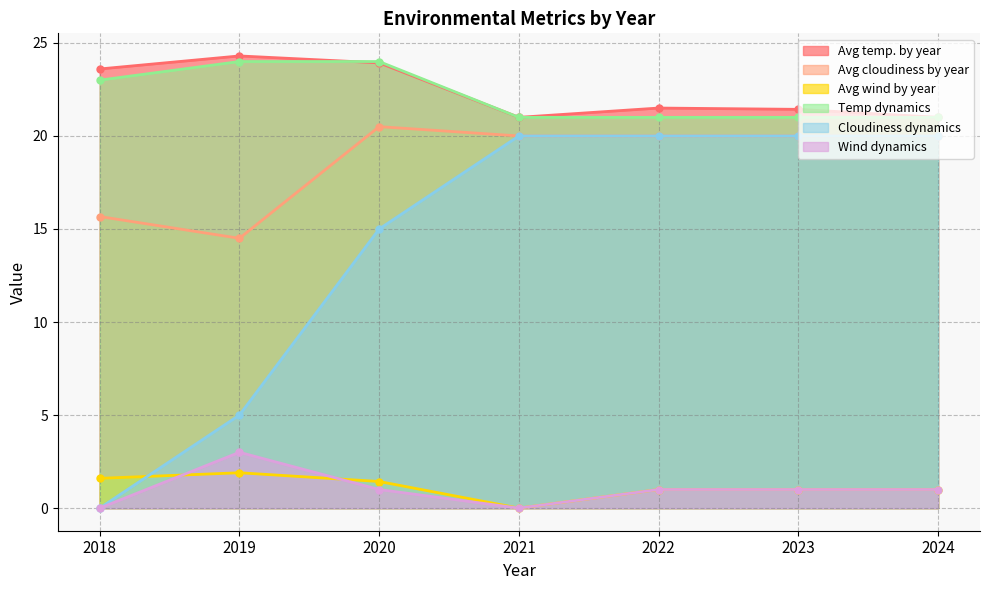

Reading left to right, extract all data points from this chart.

Avg temp. by year: 2018=23.6	2019=24.3	2020=23.9	2021=21.0	2022=21.5	2023=21.4	2024=21.0
Avg cloudiness by year: 2018=15.7	2019=14.5	2020=20.5	2021=20.0	2022=20.0	2023=20.0	2024=20.0
Avg wind by year: 2018=1.6	2019=1.9	2020=1.4	2021=0.0	2022=1.0	2023=1.0	2024=1.0
Temp dynamics: 2018=23.0	2019=24.0	2020=24.0	2021=21.0	2022=21.0	2023=21.0	2024=21.0
Cloudiness dynamics: 2018=0.0	2019=5.0	2020=15.0	2021=20.0	2022=20.0	2023=20.0	2024=20.0
Wind dynamics: 2018=0.0	2019=3.0	2020=1.0	2021=0.0	2022=1.0	2023=1.0	2024=1.0